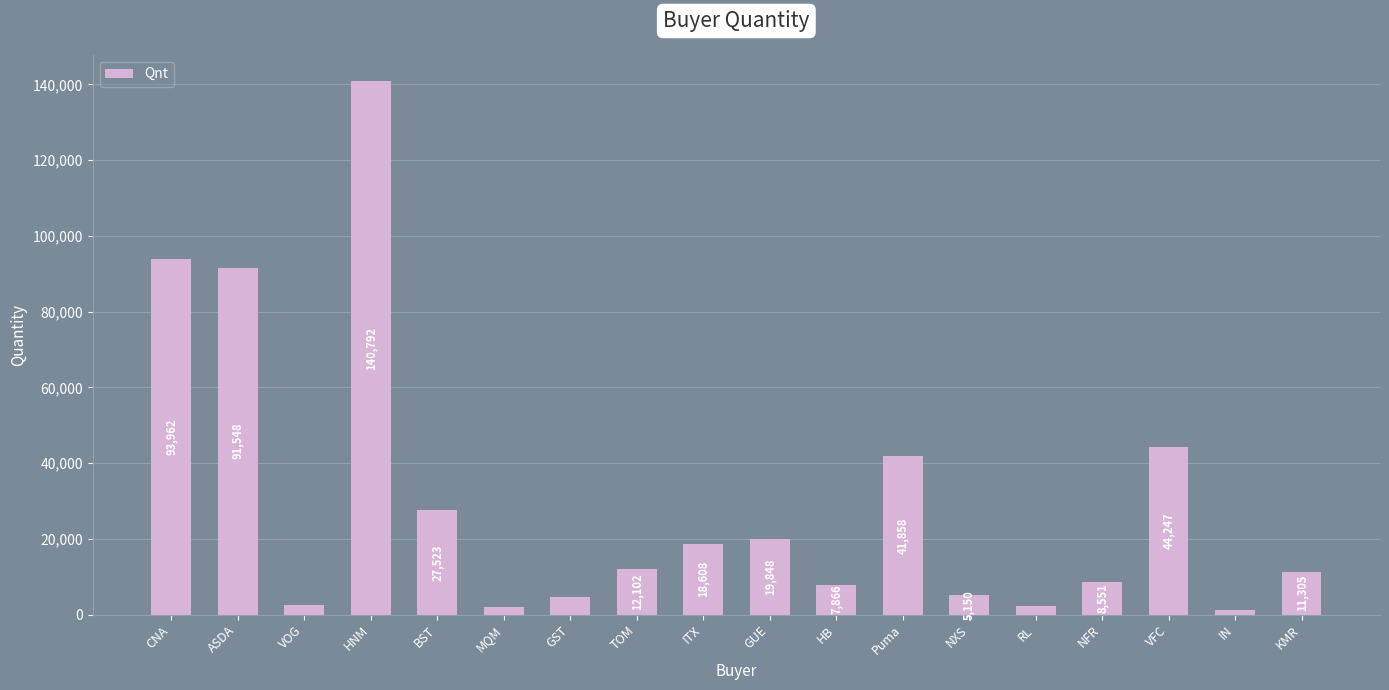

The chart shows a value of 44247 at VFC. True or false?

True